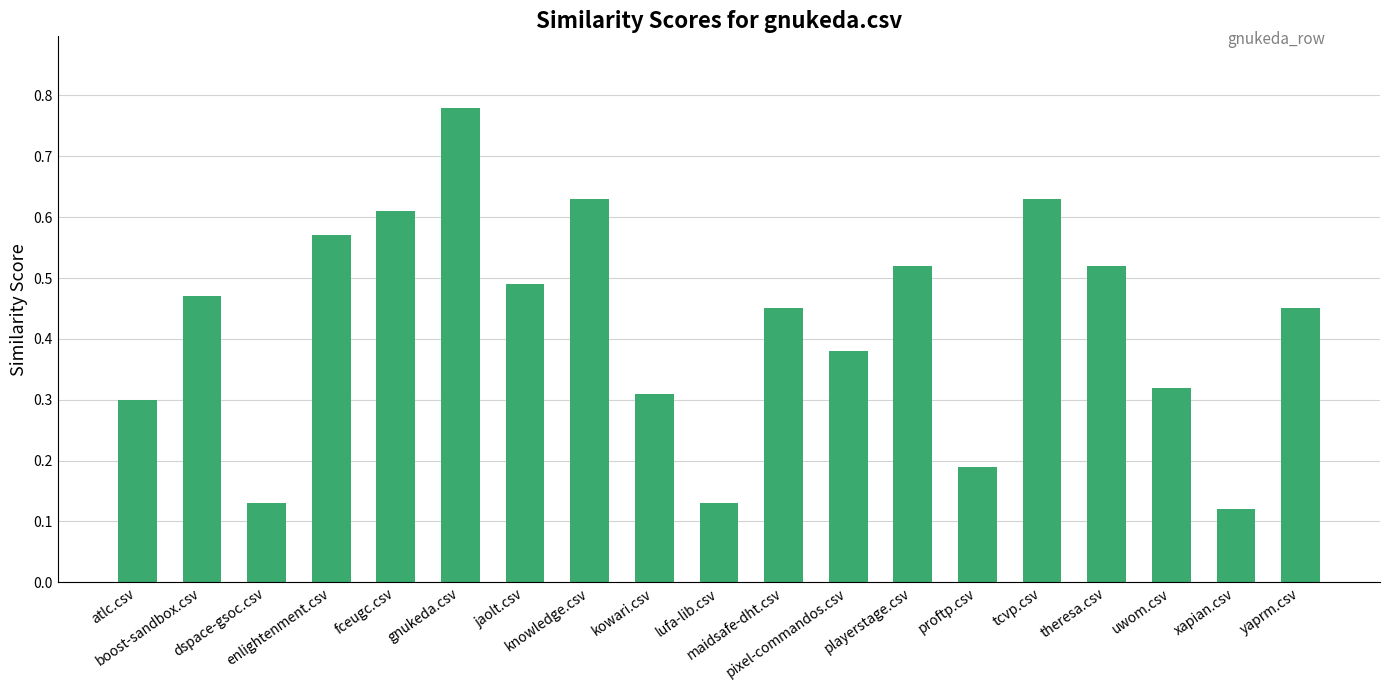

Count the values in the range 0 to 1.

19